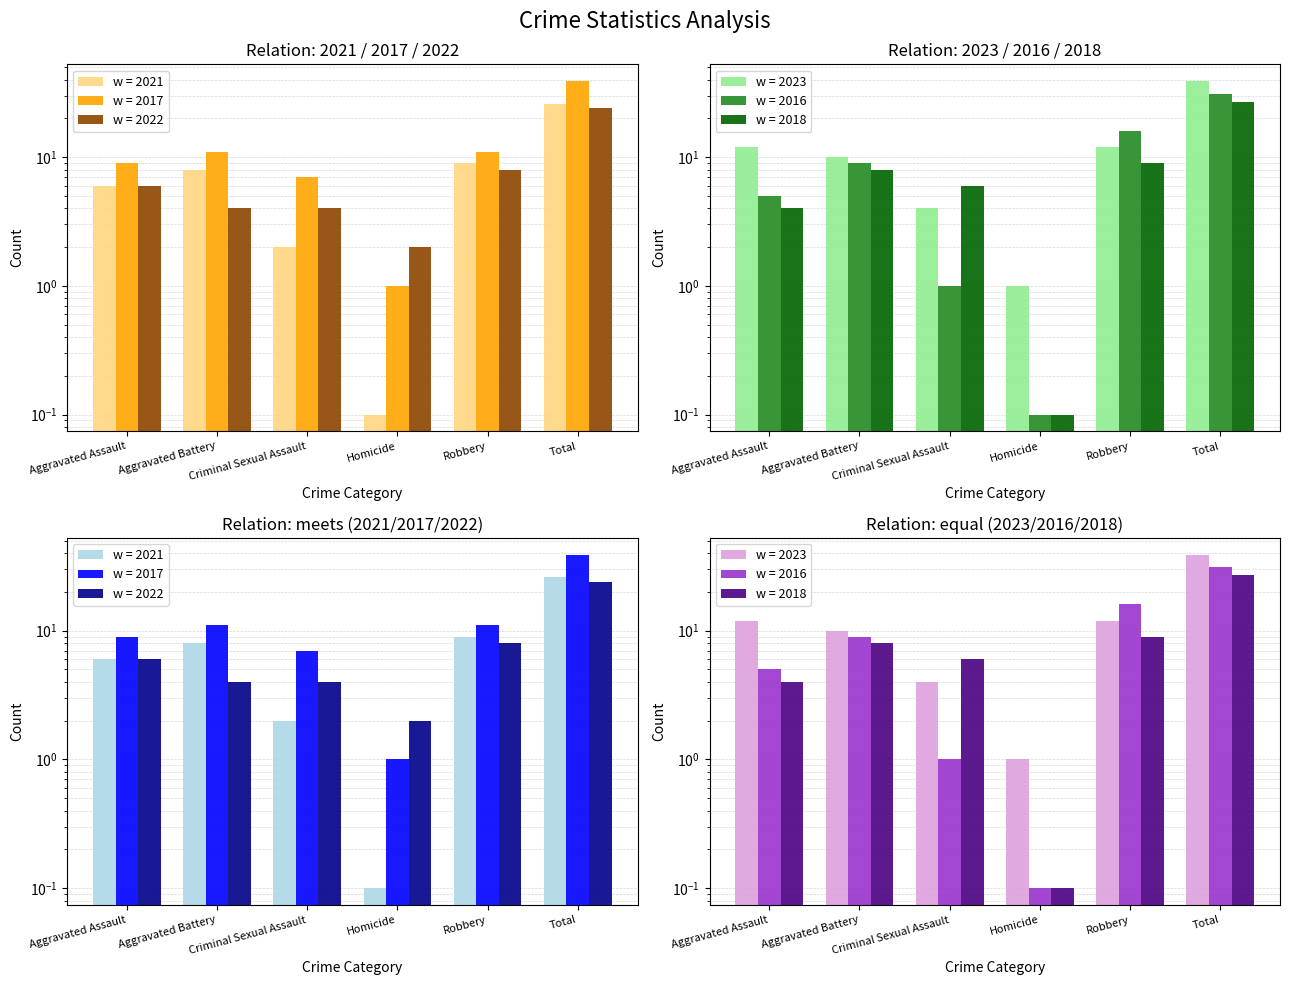

True or false: 2023 has a value of 5.2 at Aggravated Assault.

False